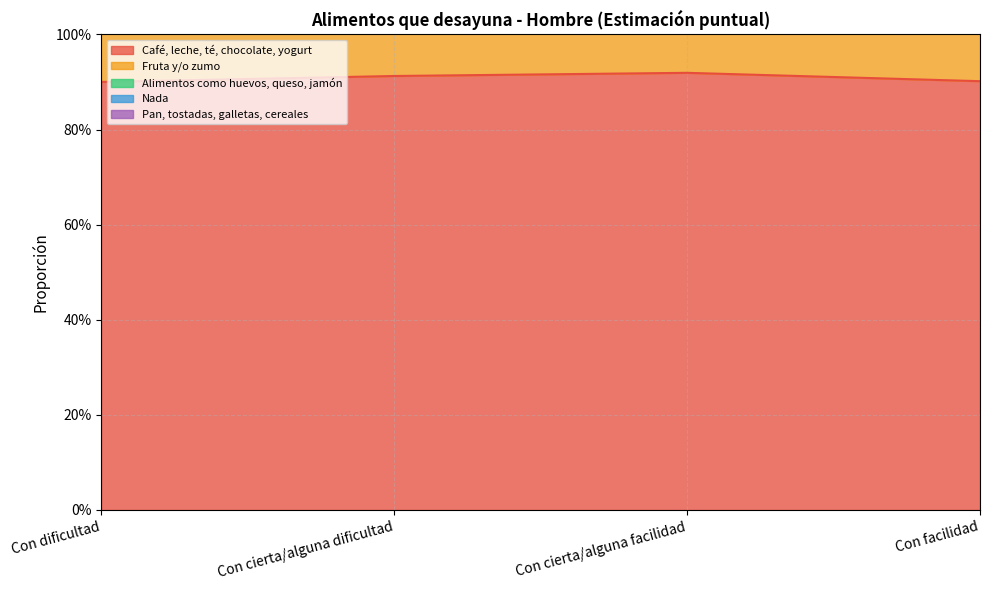

How many lines are shown in the chart?

5